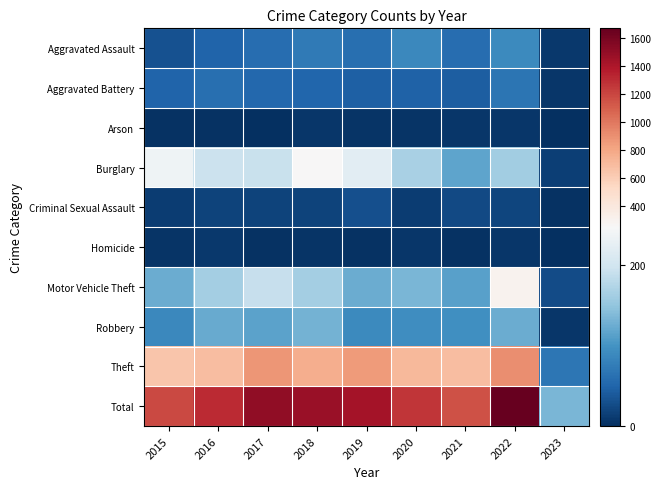

Which series has the widest spread of values?

Total